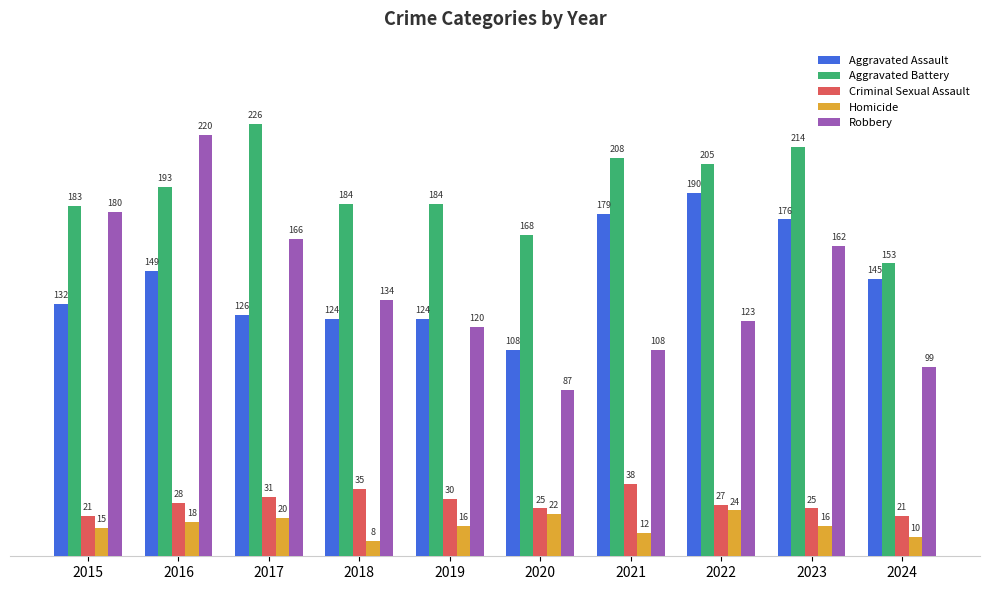

What is the difference between the maximum and minimum values in the Homicide series?

16